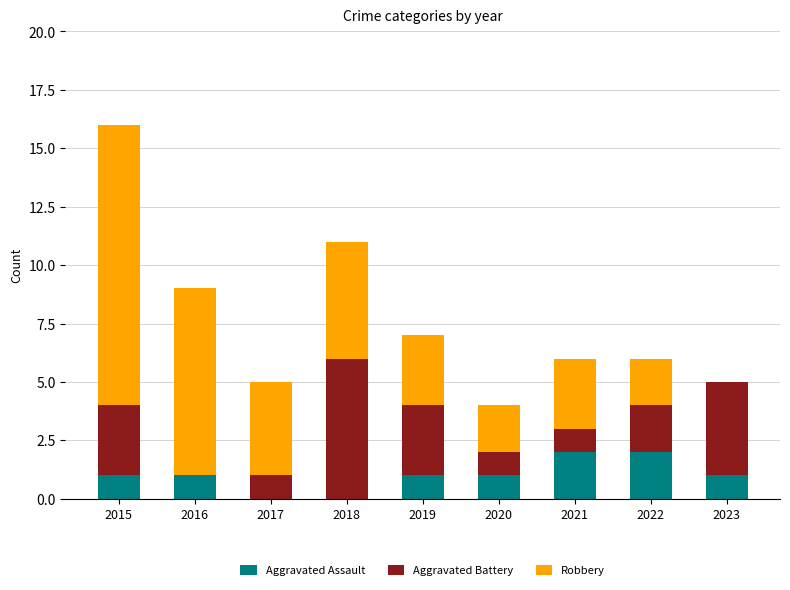

Count the number of categories in the chart.

9